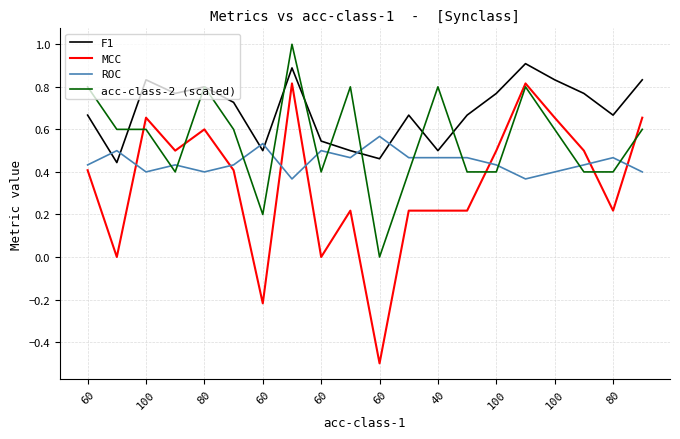

How many interior local valleys does the F1 series have?

6